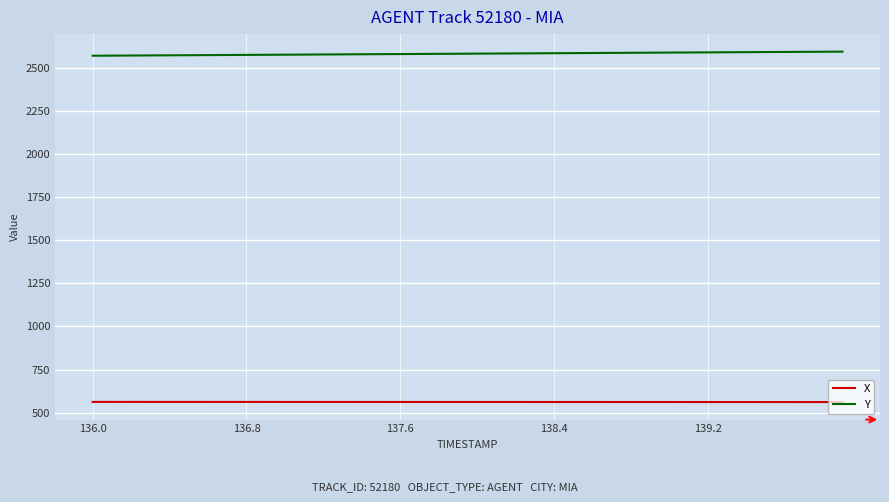

What is the sum of all Y values?

103296.7